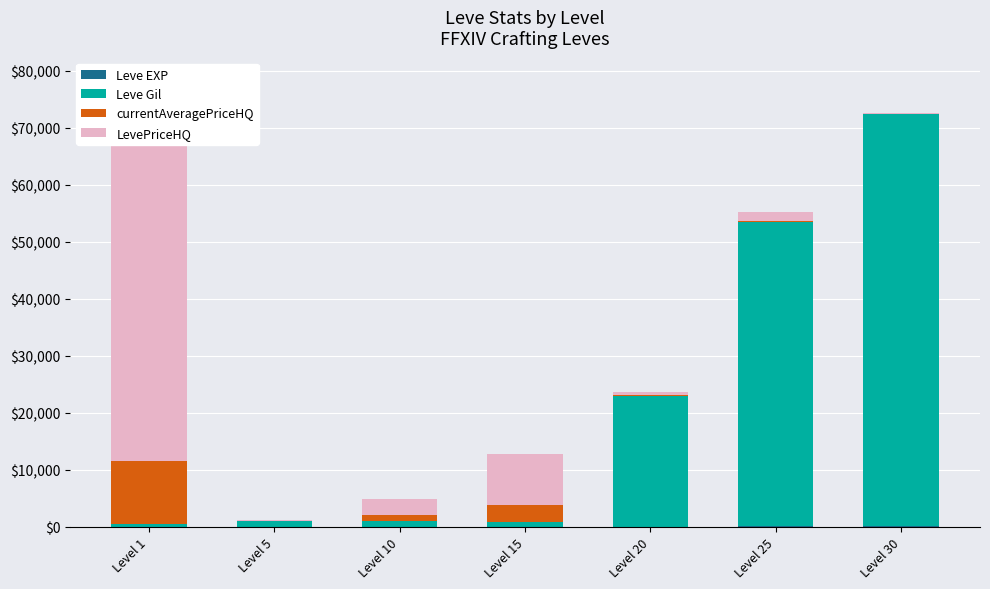

At which category is the sum across all series the highest?

Level 1